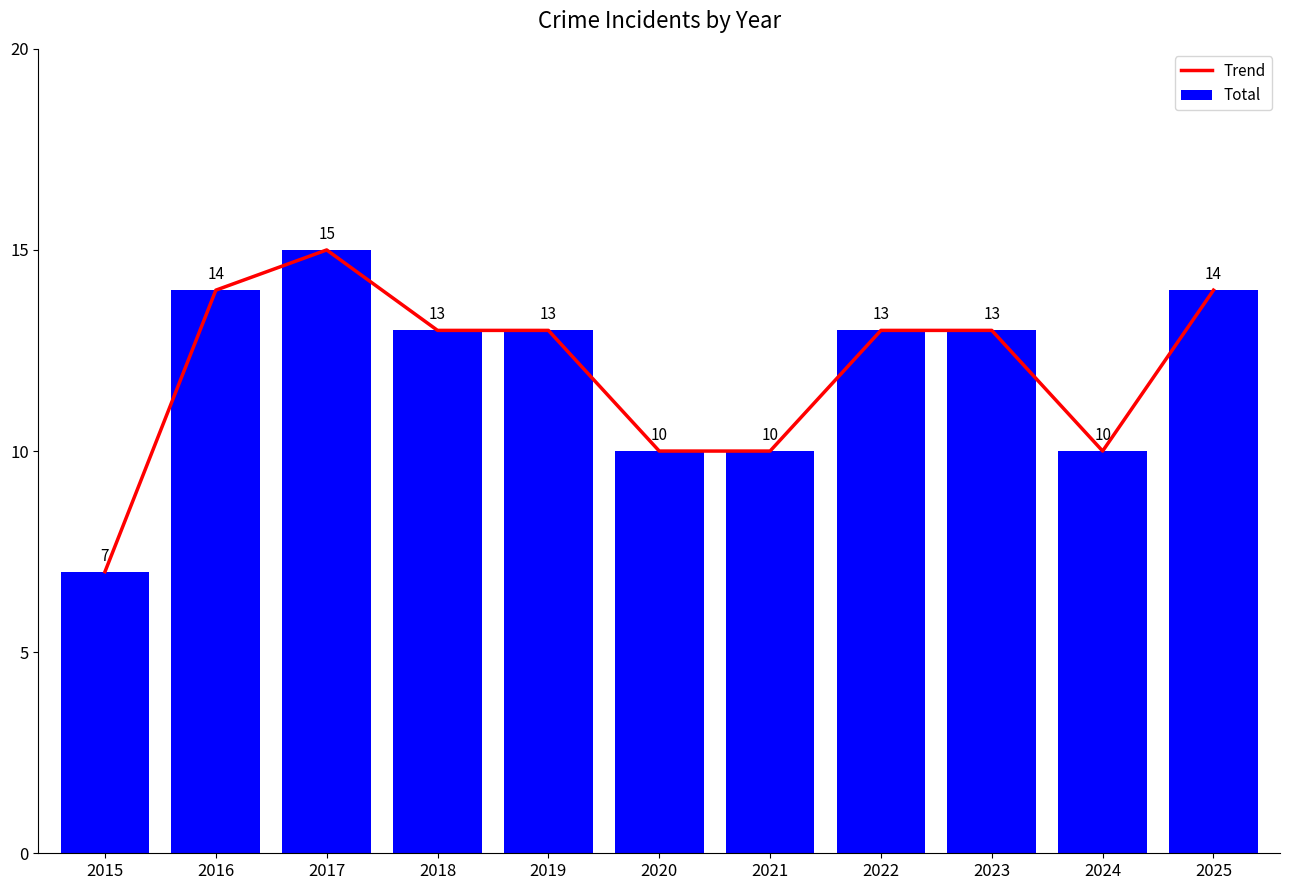

What is the lowest value of the Trend series?

7